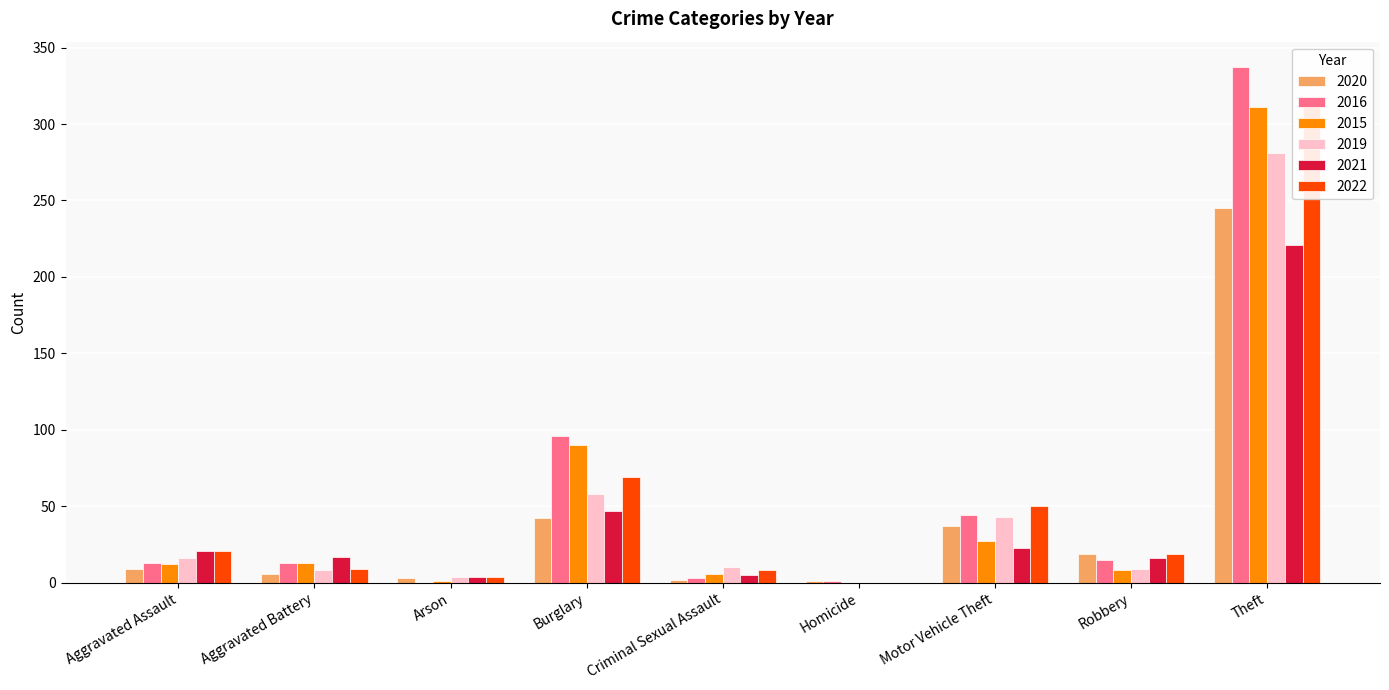

How many groups of bars are there?

9